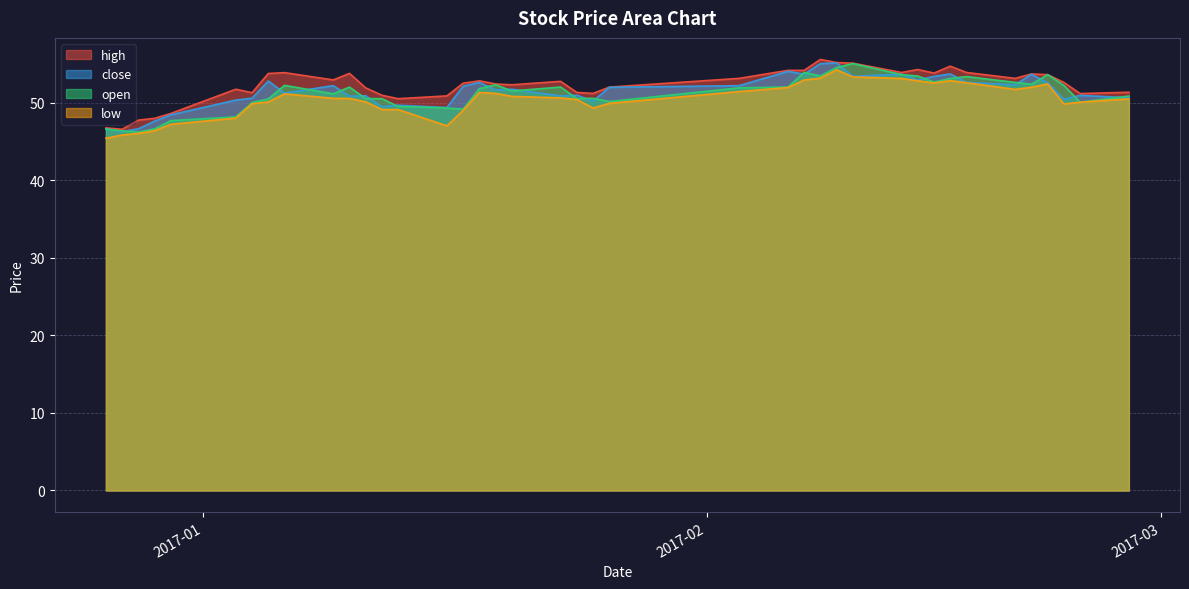

At which category is the sum across all series the highest?

2017-02-09